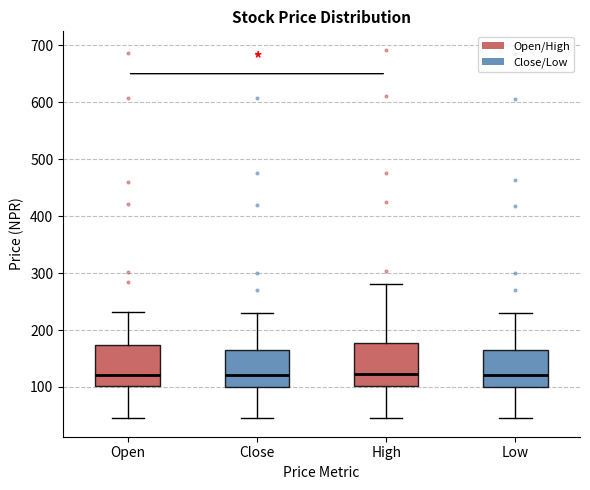

Where does the lower whisker of the box for Low end on the y-axis? The values are not printed on the chart, so give them approximately, as read against the axis.

50